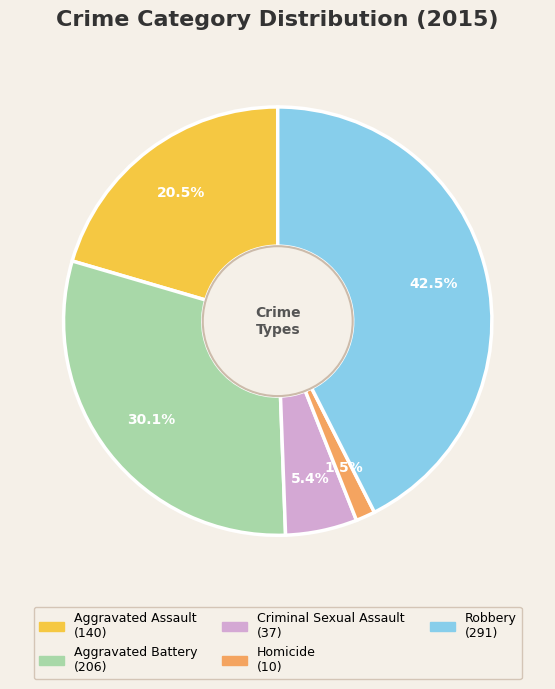

To the nearest percent, what is the average slice percentage?

20%